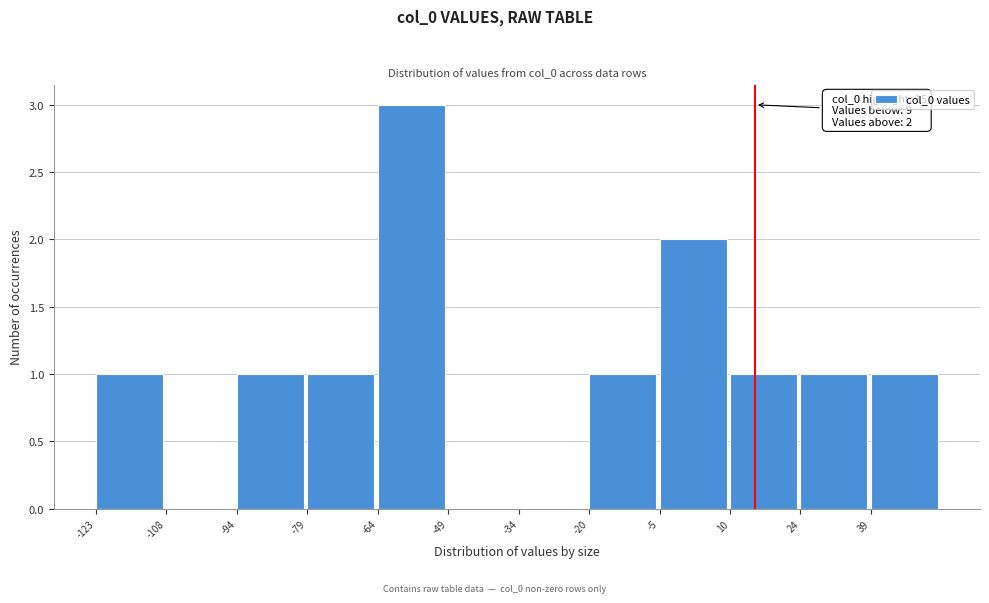

Over which range of the x-axis is the bar tallest?

-64 to -50